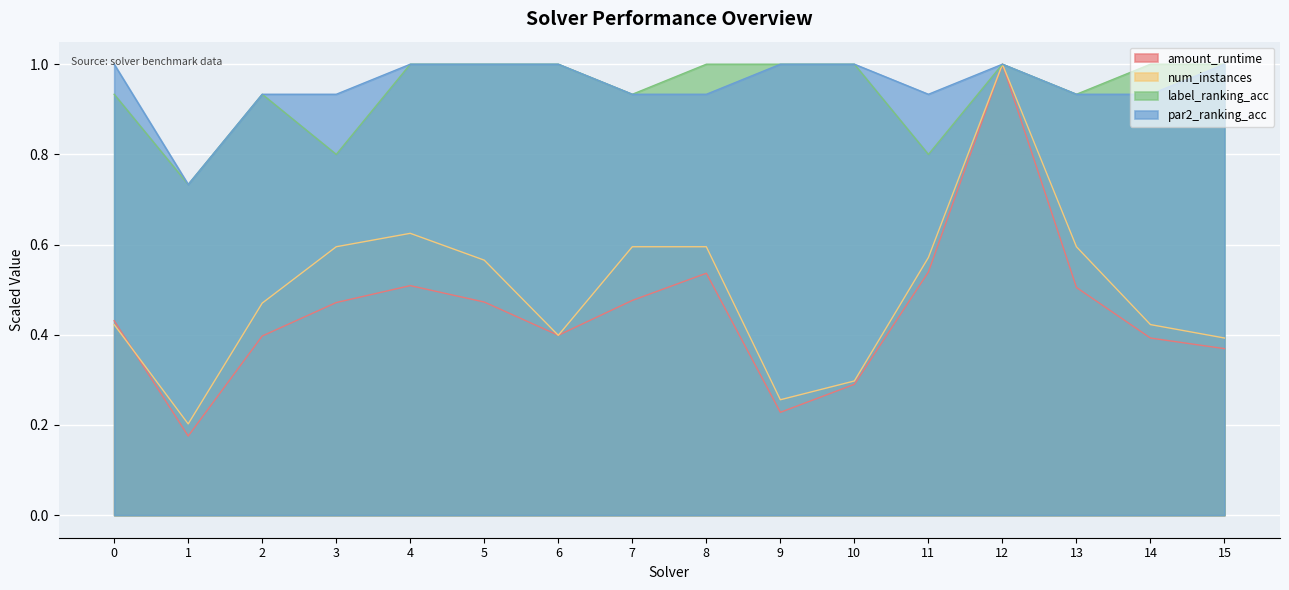

Which category has the highest value across all series?

12